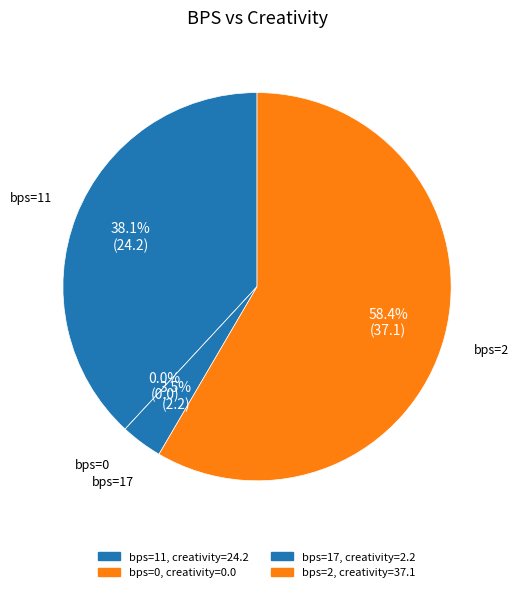

Which has a higher value, 11 or 0?

11